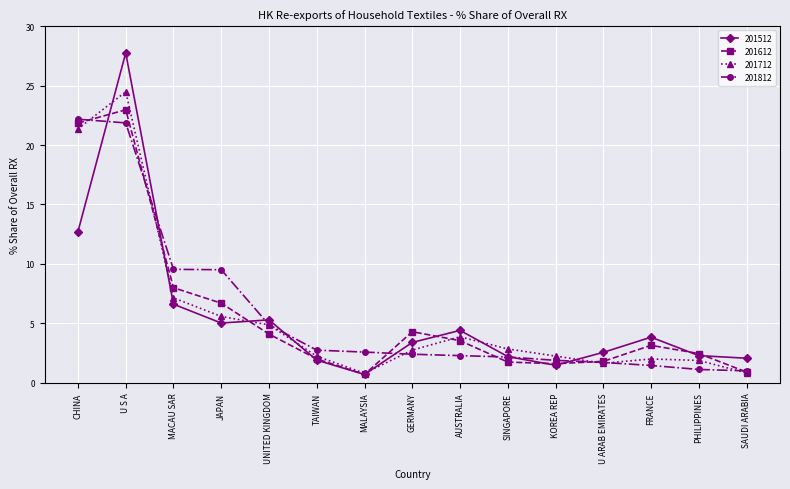

Between MALAYSIA and GERMANY, which series saw the biggest shift?

201612